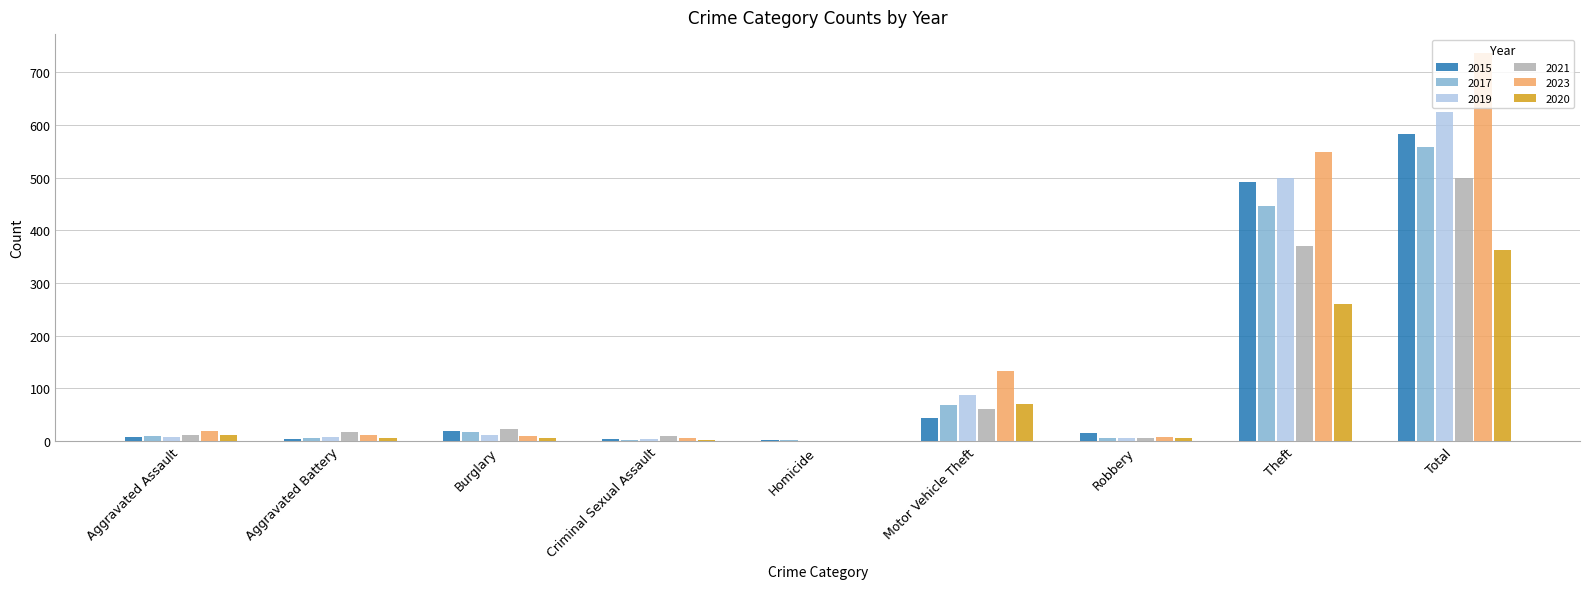

What is the sum of the 2023 values at Aggravated Battery and Motor Vehicle Theft?

144